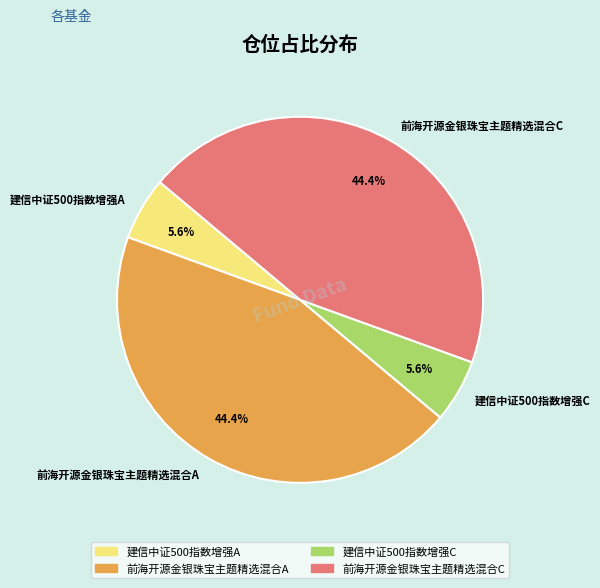

Between 前海开源金银珠宝主题精选混合C and 建信中证500指数增强A, which is larger?

前海开源金银珠宝主题精选混合C